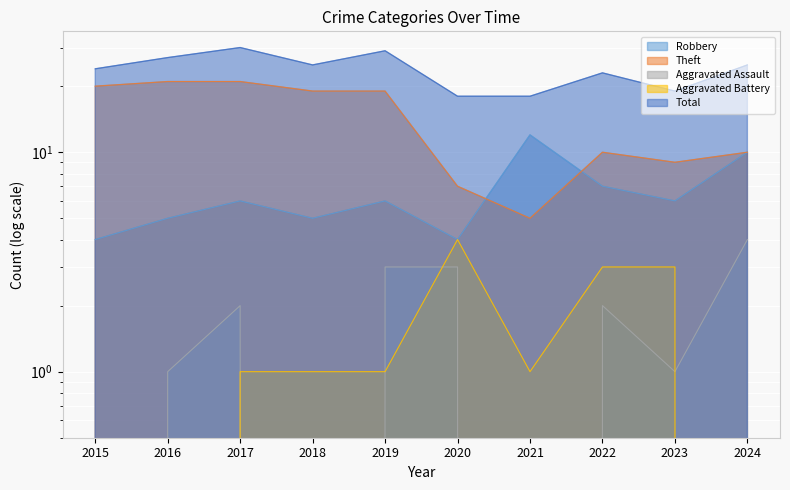

How many Robbery values are between 5 and 7?

6